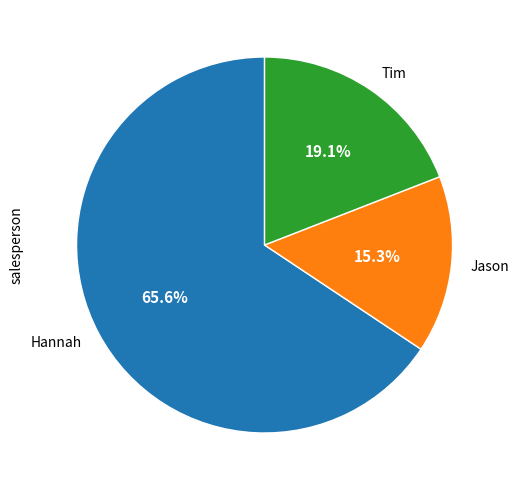

How many slices are in this pie chart?

3